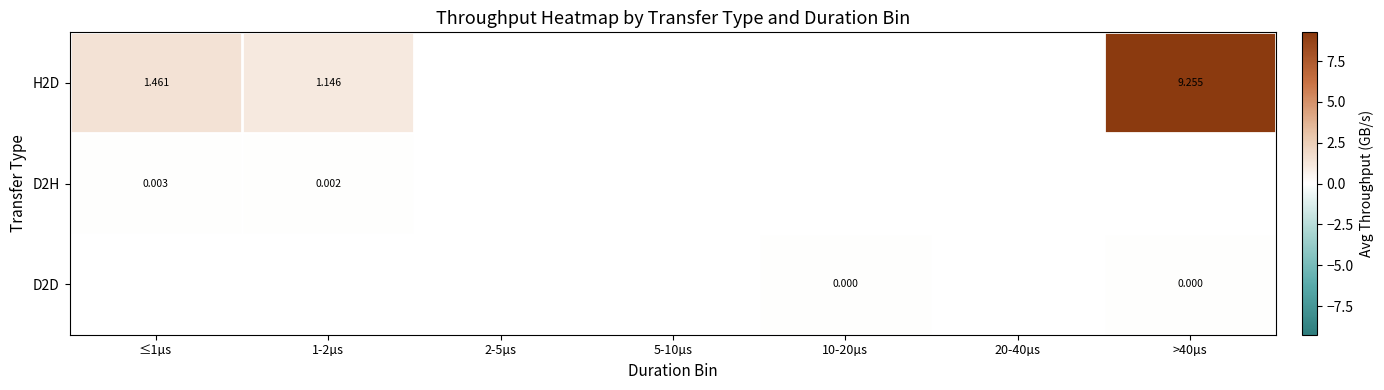

Is the value of D2H at ≤1µs greater than the value of H2D at 1-2µs?

No